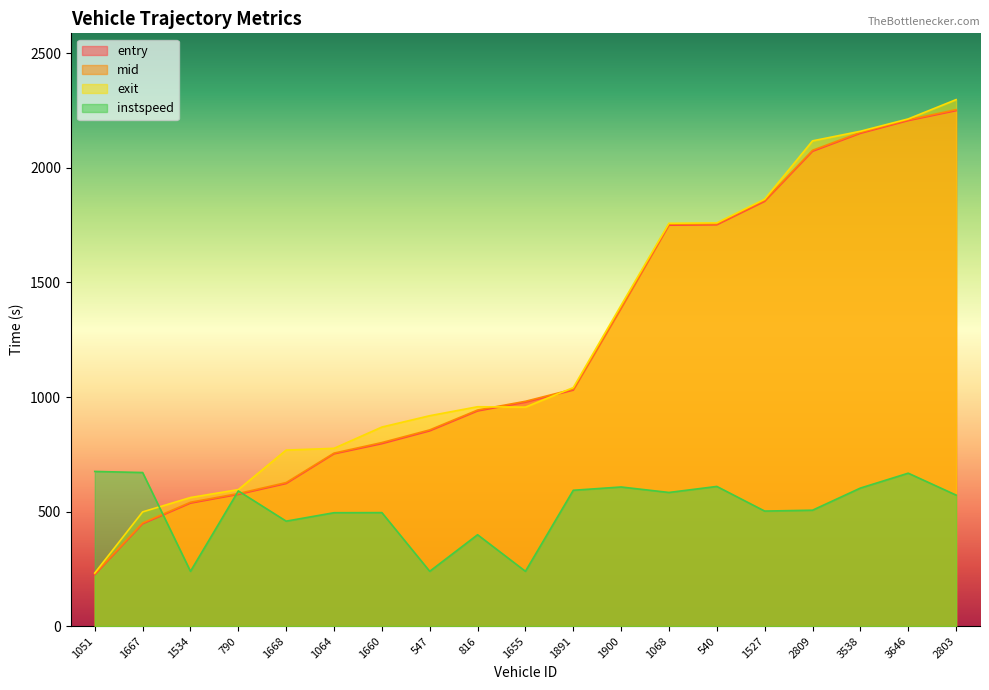

Which category has the highest value in the entry series?

2803